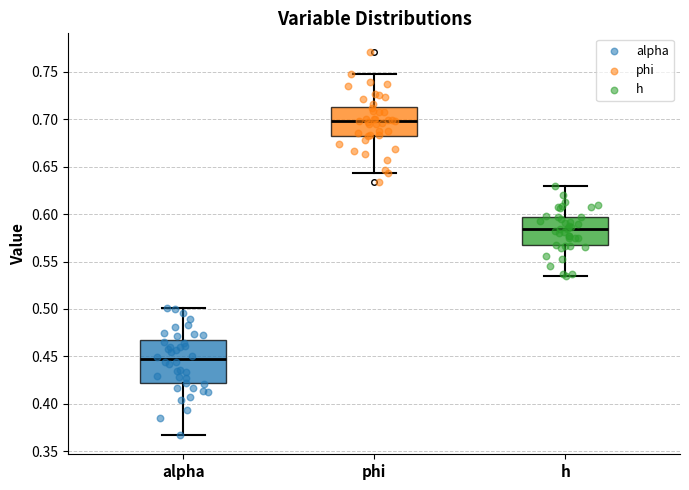

Reading left to right, read every box against the y-axis: the position of its median line, the range the box covers, and the ends of its whiskers. The values are not printed on the chart, so give them approximately, as read against the axis.

alpha: median 0.445, box 0.420 to 0.465, whiskers 0.365 to 0.500
phi: median 0.700, box 0.685 to 0.715, whiskers 0.645 to 0.750
h: median 0.585, box 0.565 to 0.595, whiskers 0.535 to 0.630